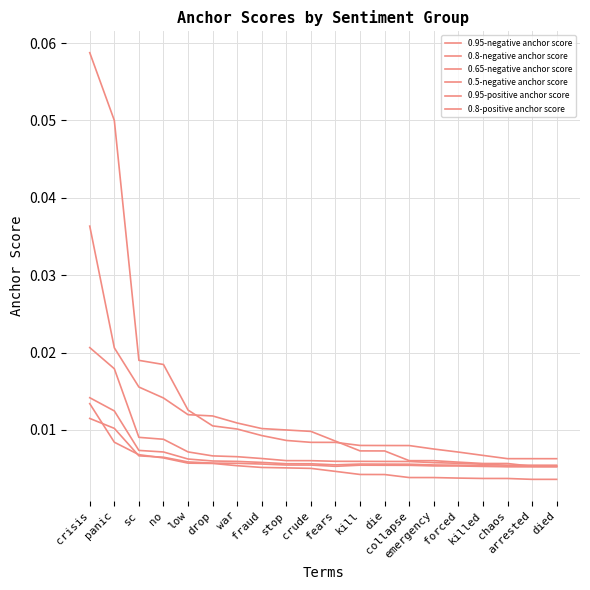

True or false: 0.95-positive anchor score has more than 0 interior local peaks.

False